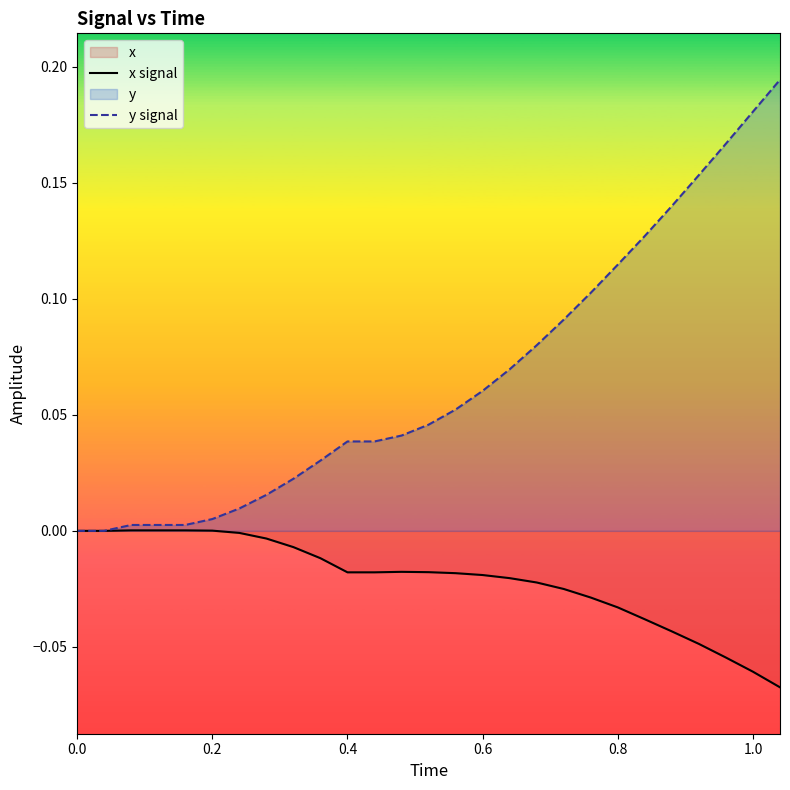

What is the difference between the maximum and second lowest values in the x signal series?

0.1